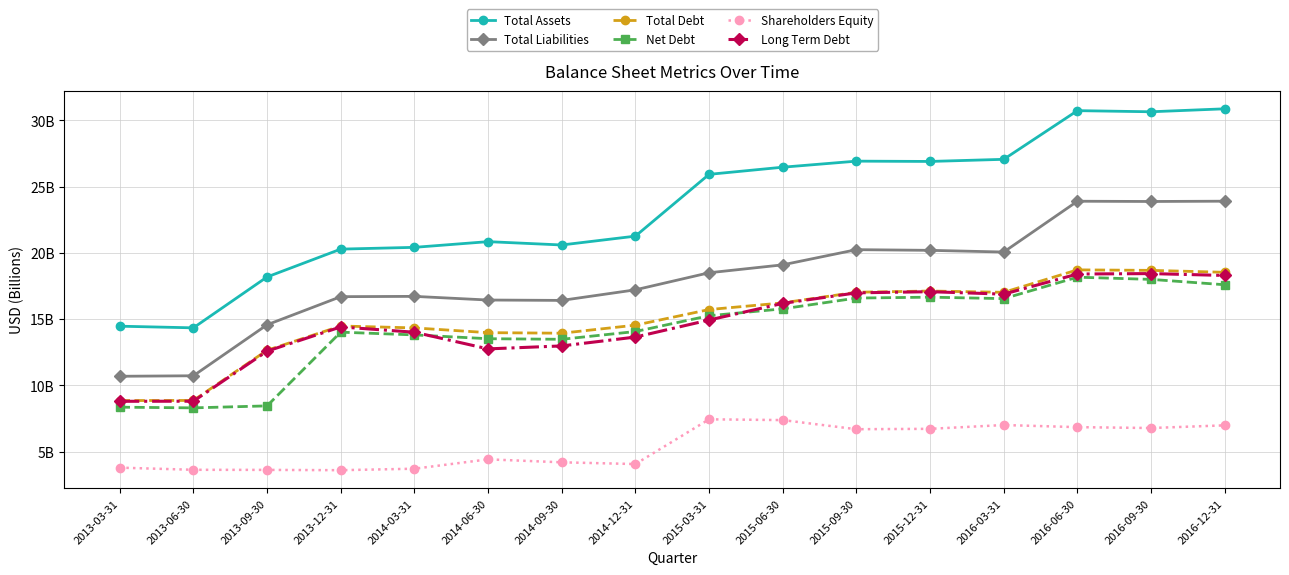

True or false: Total Assets and Shareholders Equity intersect in this chart.

False